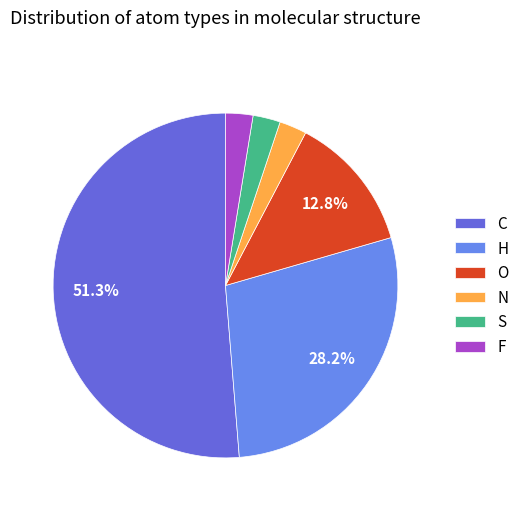

What is the largest slice in the pie chart?

C